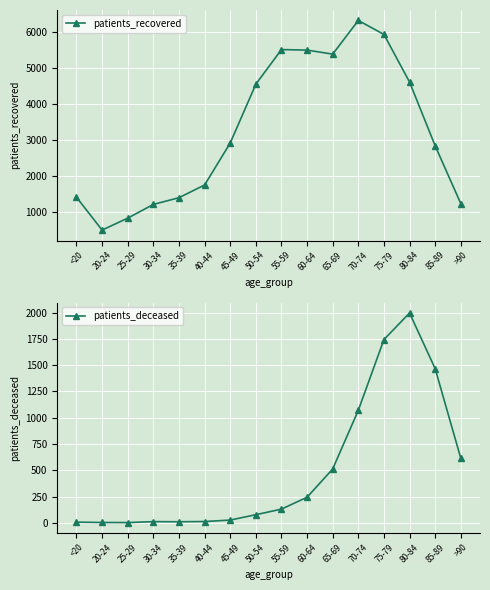

Reading right to left, what are all the values shown in this chart?

patients_recovered: >90=1246	85-89=2845	80-84=4610	75-79=5928	70-74=6314	65-69=5383	60-64=5494	55-59=5509	50-54=4550	45-49=2922	40-44=1761	35-39=1409	30-34=1223	25-29=844	20-24=513	<20=1422
patients_deceased: >90=614	85-89=1466	80-84=1996	75-79=1743	70-74=1070	65-69=512	60-64=243	55-59=130	50-54=77	45-49=26	40-44=12	35-39=10	30-34=11	25-29=2	20-24=3	<20=6